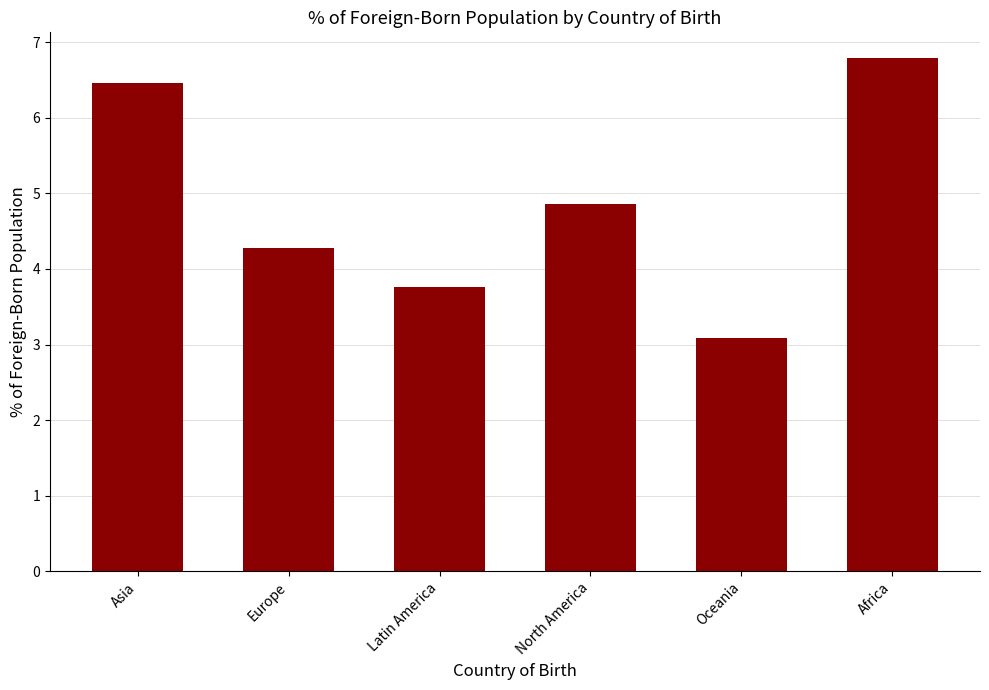

Reading left to right, what are all the values shown in this chart?

Asia=6.5	Europe=4.3	Latin America=3.8	North America=4.9	Oceania=3.1	Africa=6.8